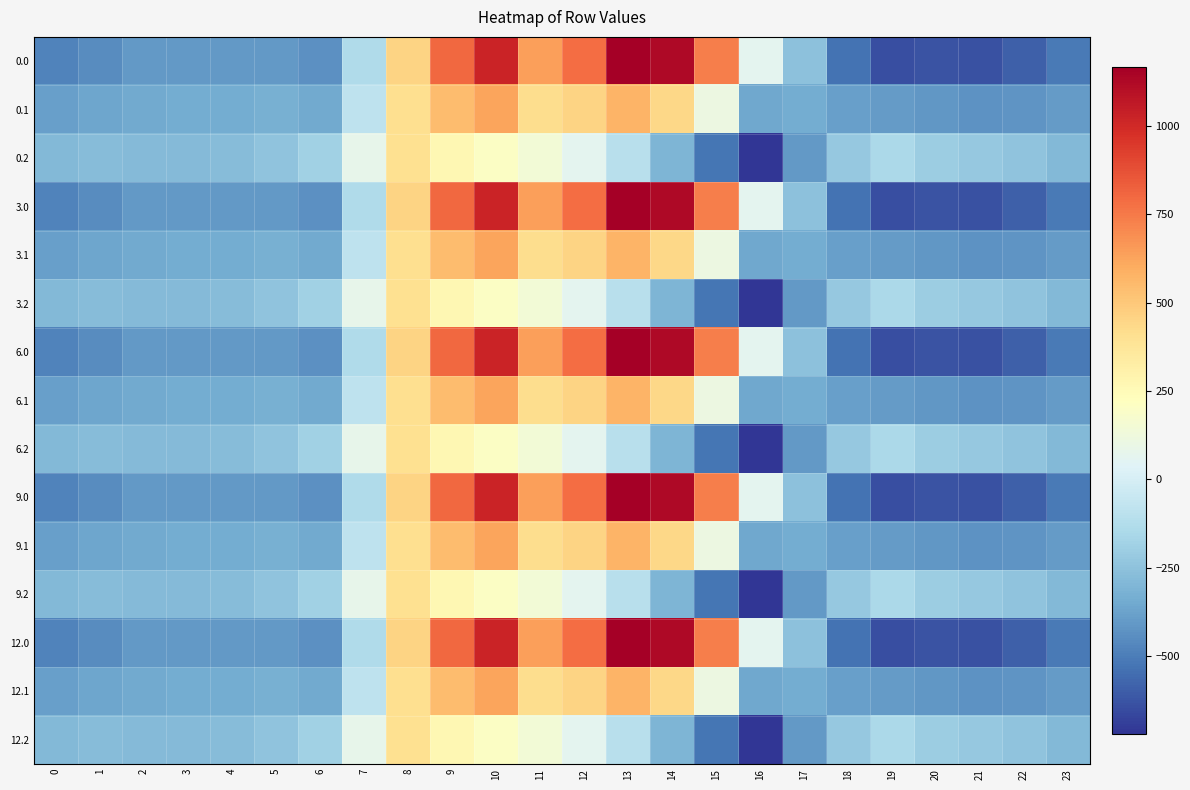

At which category is the sum across all series the highest?

10